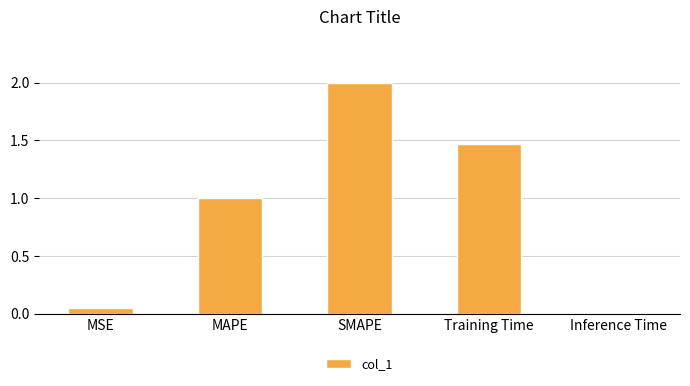

What is the label of the 4th bar from the left?

Training Time